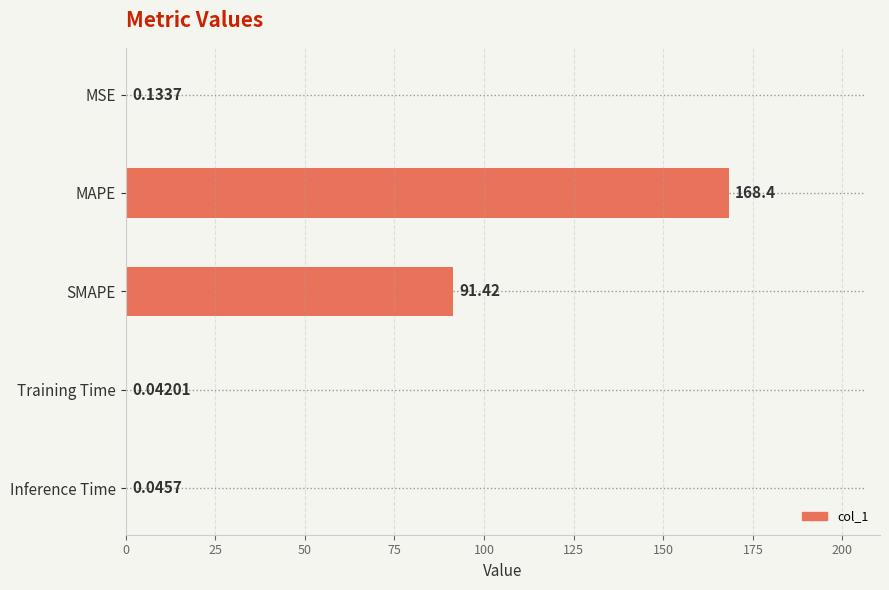

At which category does the chart reach its peak across all series?

MAPE